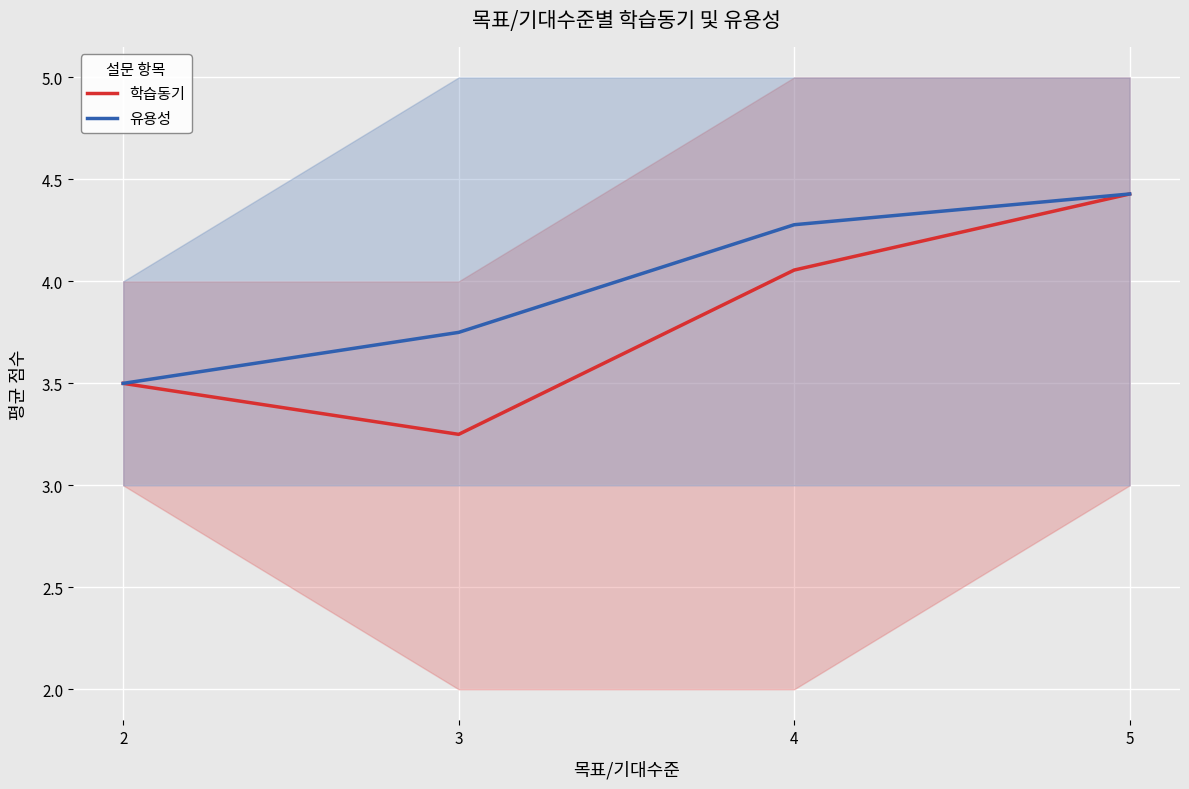

How many distinct data groups are displayed?

2